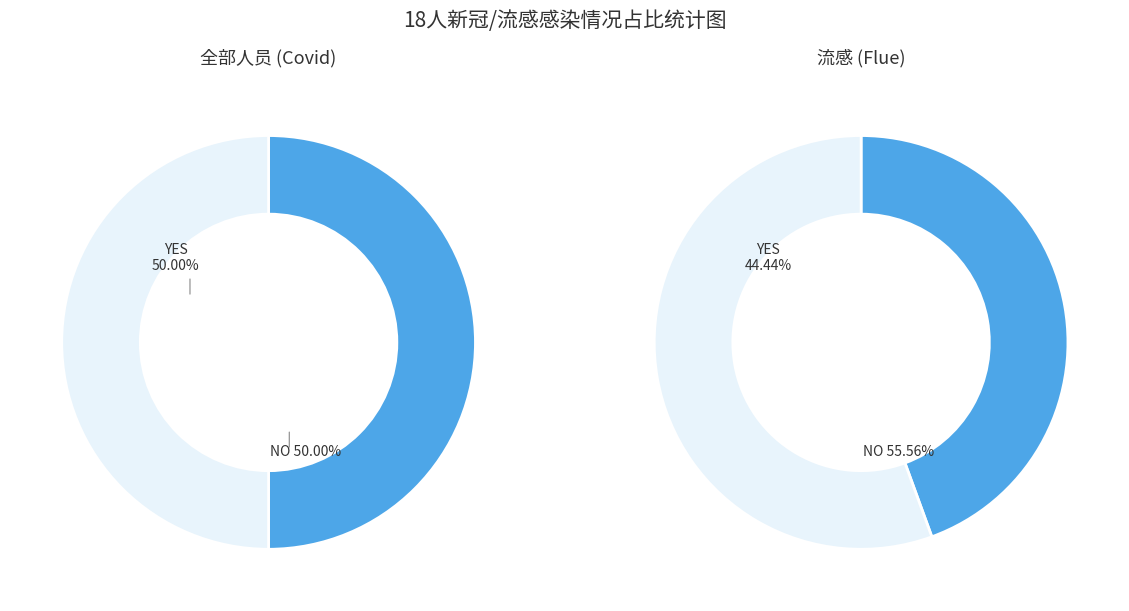

How many segments does this pie chart have?

2